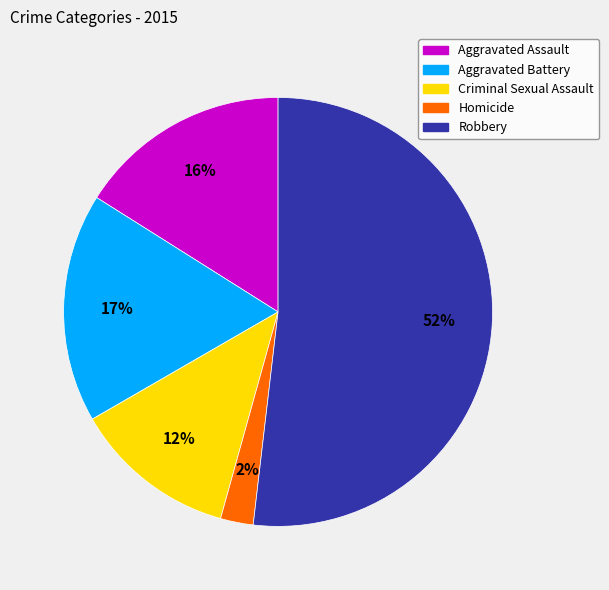

Rank the categories by value from lowest to highest.

Homicide, Criminal Sexual Assault, Aggravated Assault, Aggravated Battery, Robbery